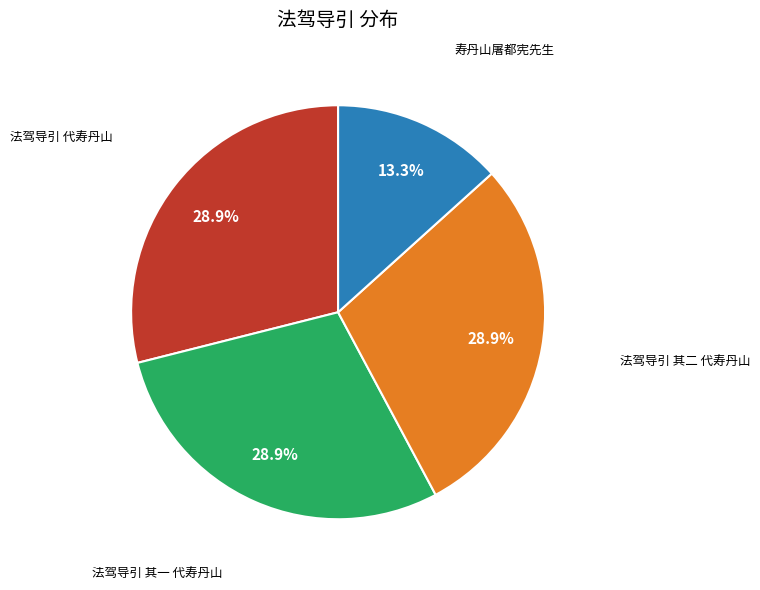

To the nearest percent, what is the difference between the largest and smallest slice percentages?

16%